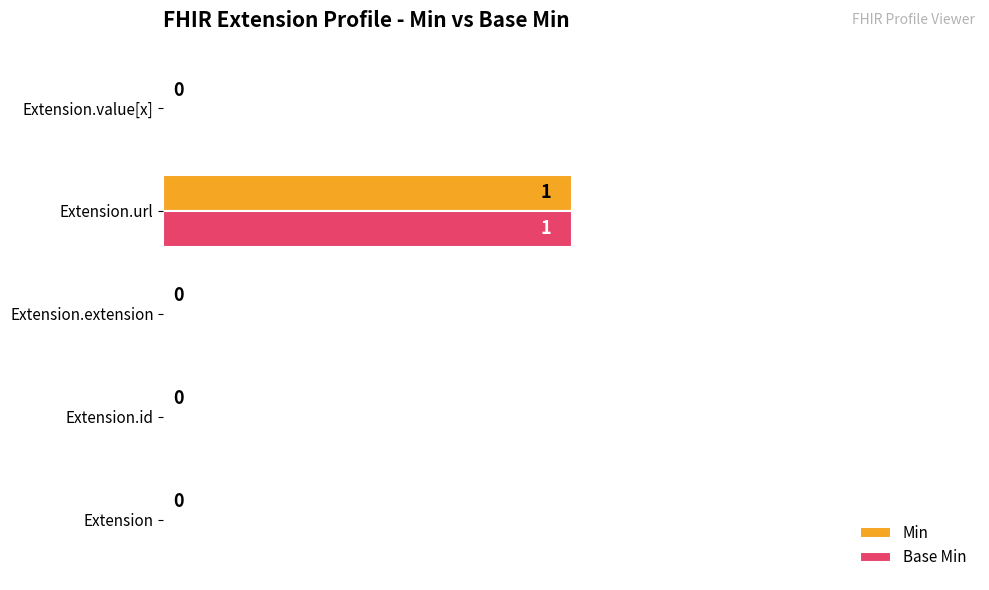

At which category is the sum across all series the highest?

Extension.url